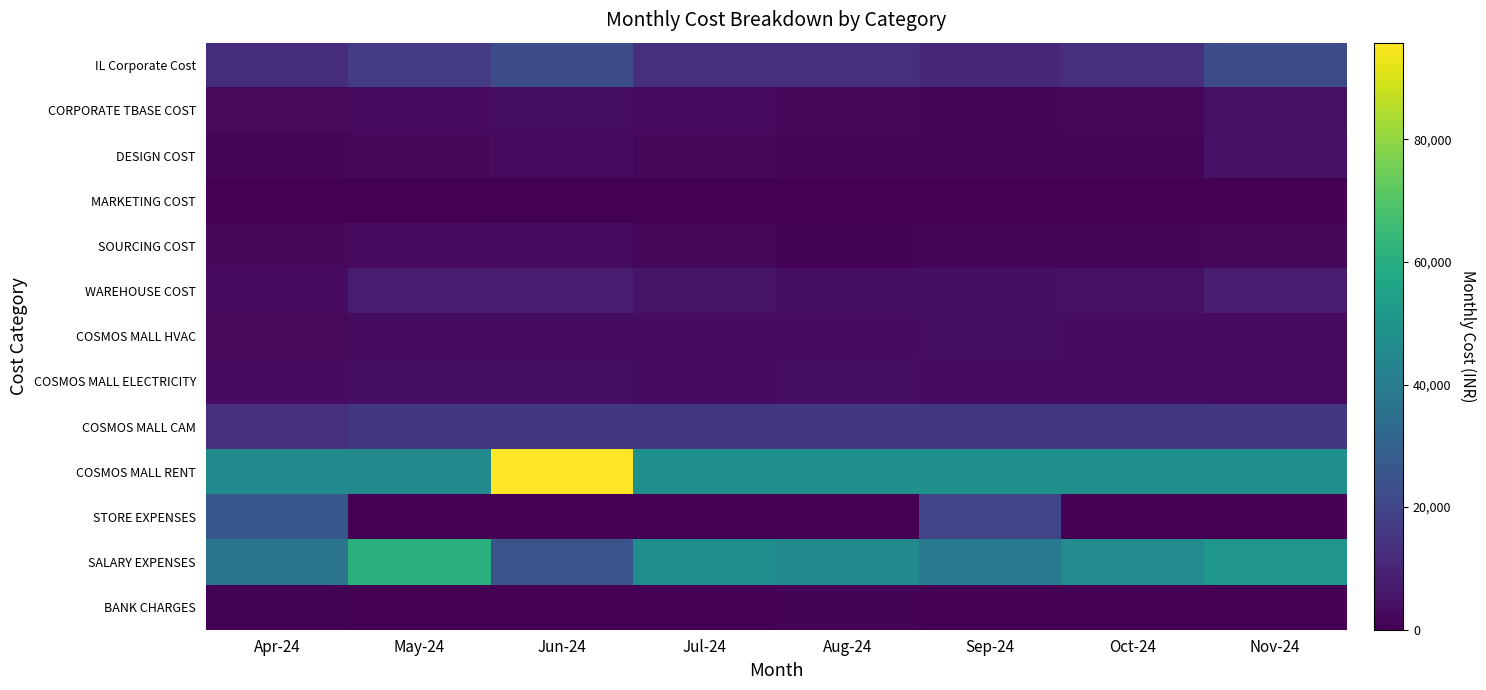

What is the difference between the highest and lowest values at Aug-24?

47880.0